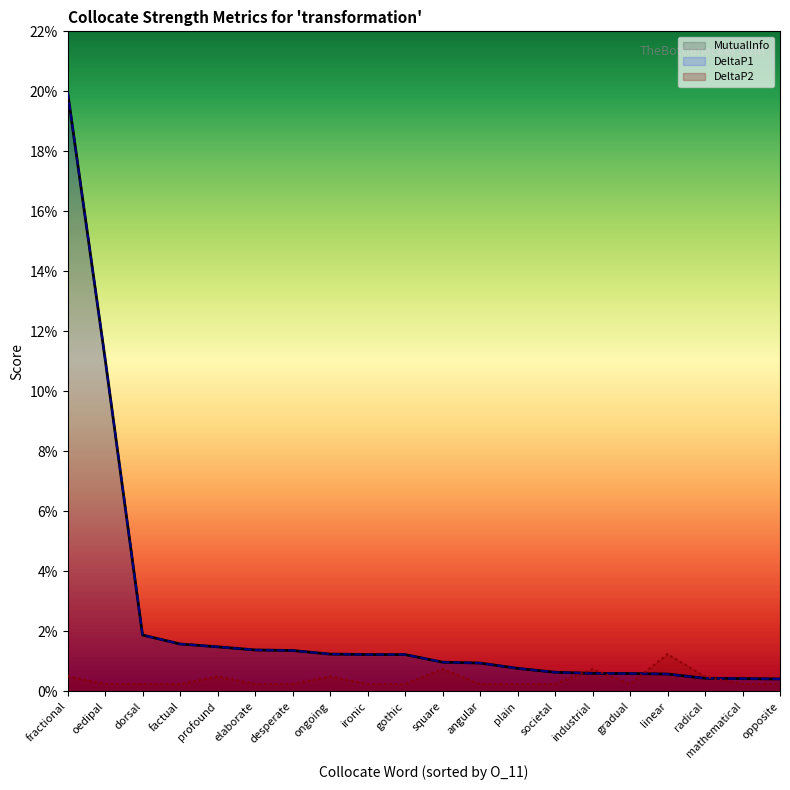

Reading left to right, extract all data points from this chart.

MutualInfo: 0.2	0.1	0.0	0.0	0.0	0.0	0.0	0.0	0.0	0.0	0.0	0.0	0.0	0.0	0.0	0.0	0.0	0.0	0.0	0.0
DeltaP1: 0.2	0.1	0.0	0.0	0.0	0.0	0.0	0.0	0.0	0.0	0.0	0.0	0.0	0.0	0.0	0.0	0.0	0.0	0.0	0.0
DeltaP2: 0.0	0.0	0.0	0.0	0.0	0.0	0.0	0.0	0.0	0.0	0.0	0.0	0.0	0.0	0.0	0.0	0.0	0.0	0.0	0.0